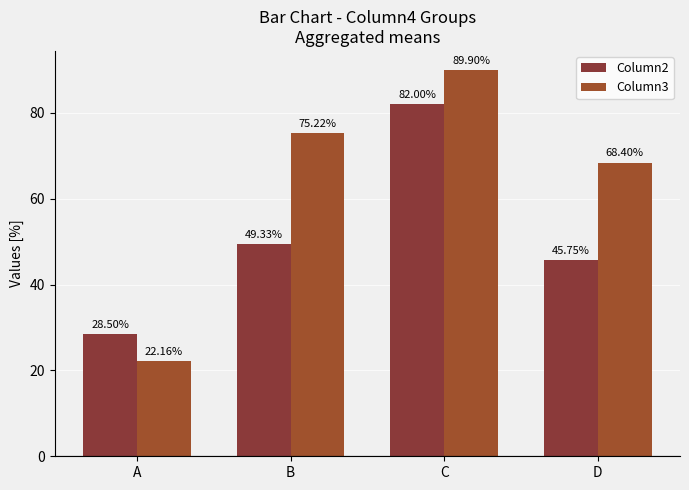

Does the chart contain stacked bars?

No